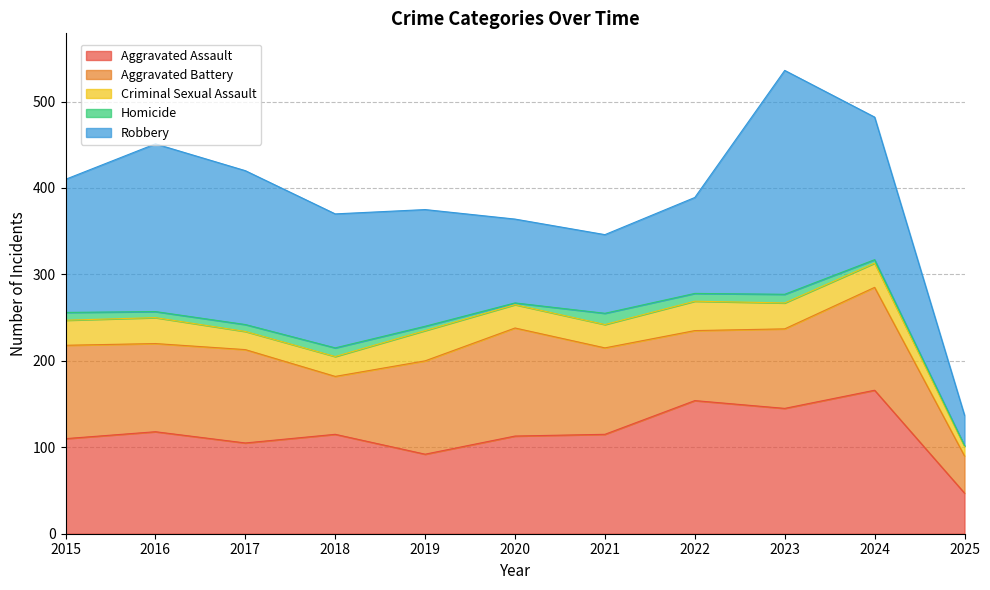

What is the sum of all Aggravated Battery values?

1053